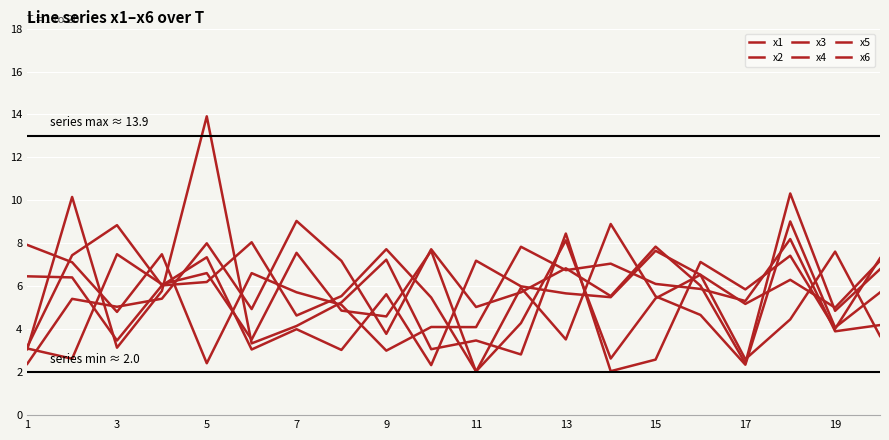

Reading left to right, extract all data points from this chart.

x1: 2.4	5.4	5.0	5.4	8.0	4.9	9.0	7.2	3.8	7.7	5.0	5.7	6.8	5.5	7.8	6.0	2.4	10.3	4.9	6.8
x2: 6.5	6.4	3.5	6.0	7.4	3.1	4.0	3.0	5.6	2.3	7.2	6.0	5.7	5.5	7.7	6.5	2.6	4.5	7.6	3.7
x3: 3.1	2.6	7.5	6.1	6.6	3.5	7.6	4.9	4.6	7.6	2.0	5.9	3.5	8.9	5.5	4.7	2.3	9.0	4.1	5.7
x4: 3.1	10.2	3.1	5.8	13.9	3.3	4.2	5.2	7.2	3.1	3.5	2.8	8.5	2.0	2.6	7.1	5.9	7.4	4.0	7.3
x5: 7.9	7.1	4.8	7.5	2.4	6.6	5.7	5.1	3.0	4.1	4.1	7.8	6.7	7.1	6.1	5.9	5.3	8.2	3.9	4.2
x6: 3.2	7.4	8.8	6.0	6.2	8.0	4.6	5.5	7.7	5.5	2.0	4.3	8.1	2.6	5.4	6.5	5.2	6.3	5.0	7.2